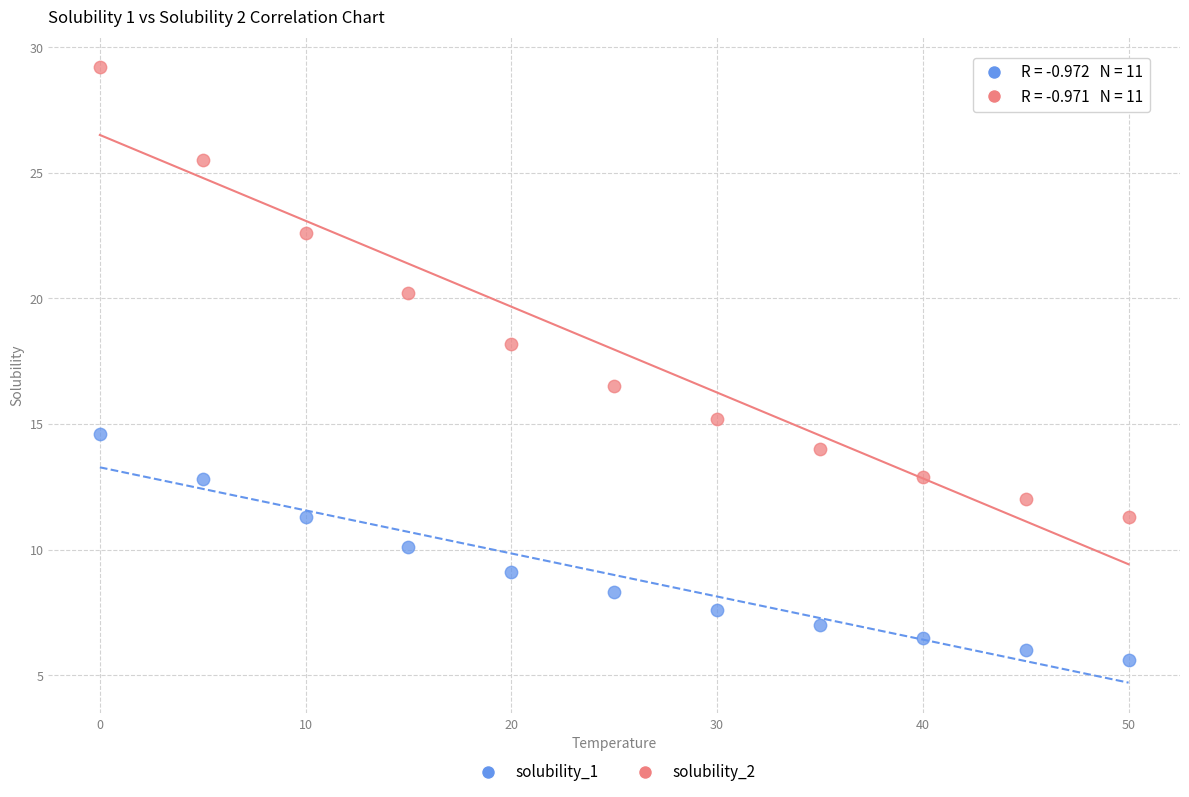

What are all the series names shown in the legend?

solubility_1, solubility_2